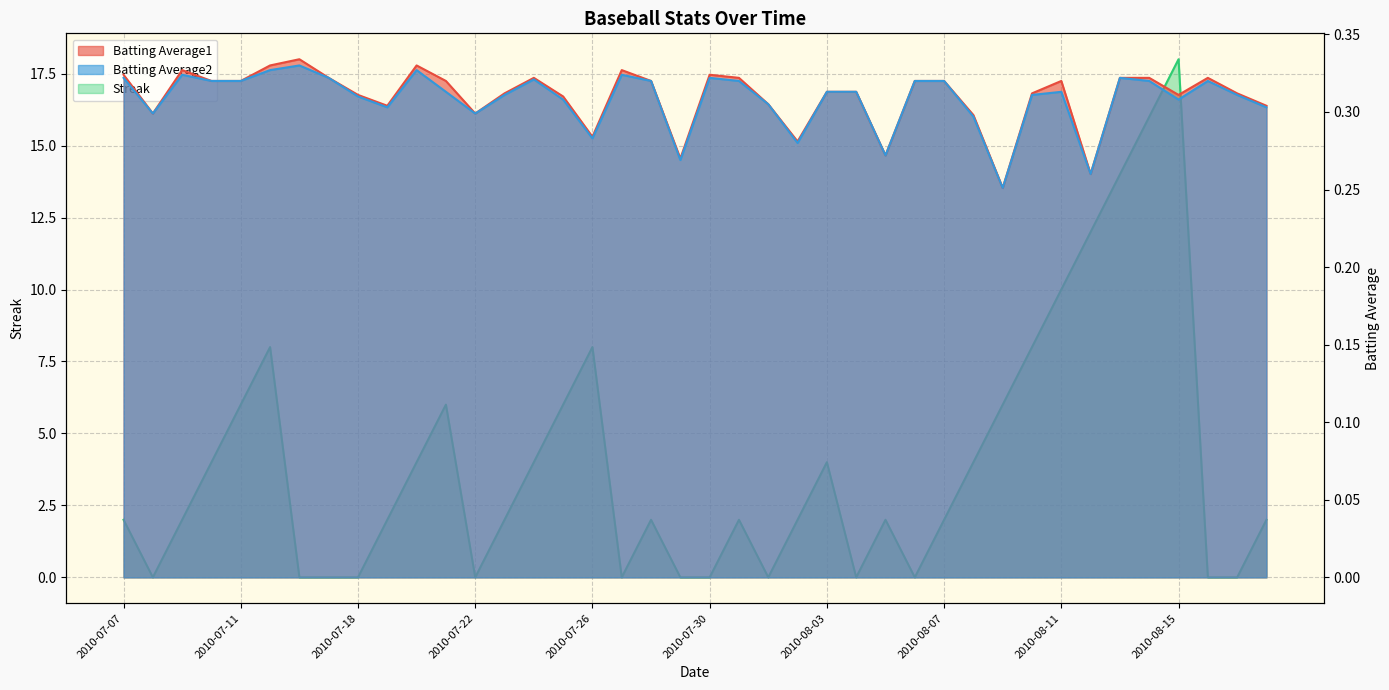

How many lines are shown in the chart?

3